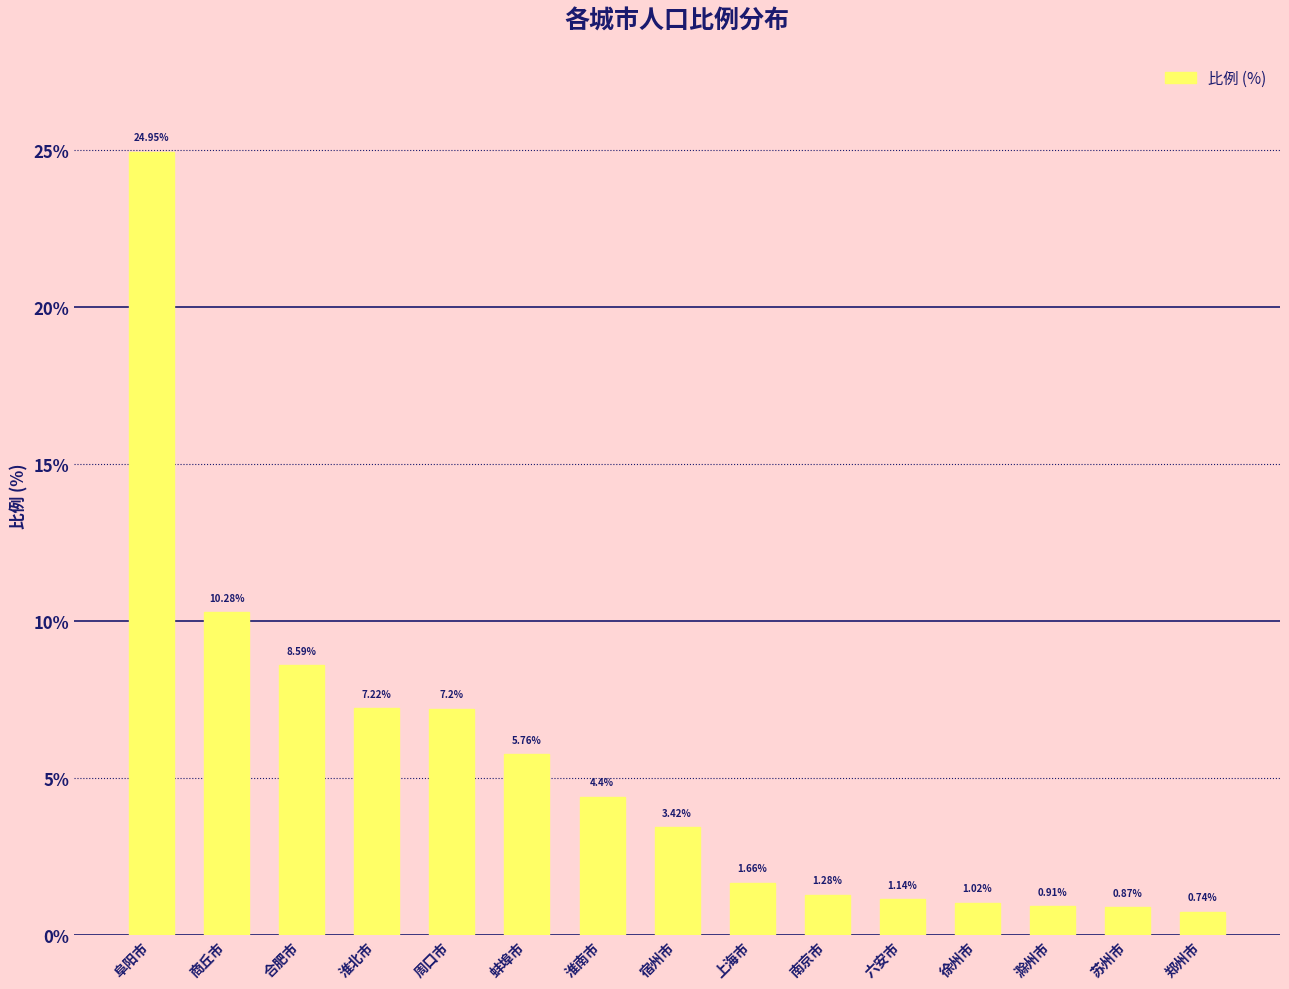

What is the difference between the maximum and second lowest values?

24.1